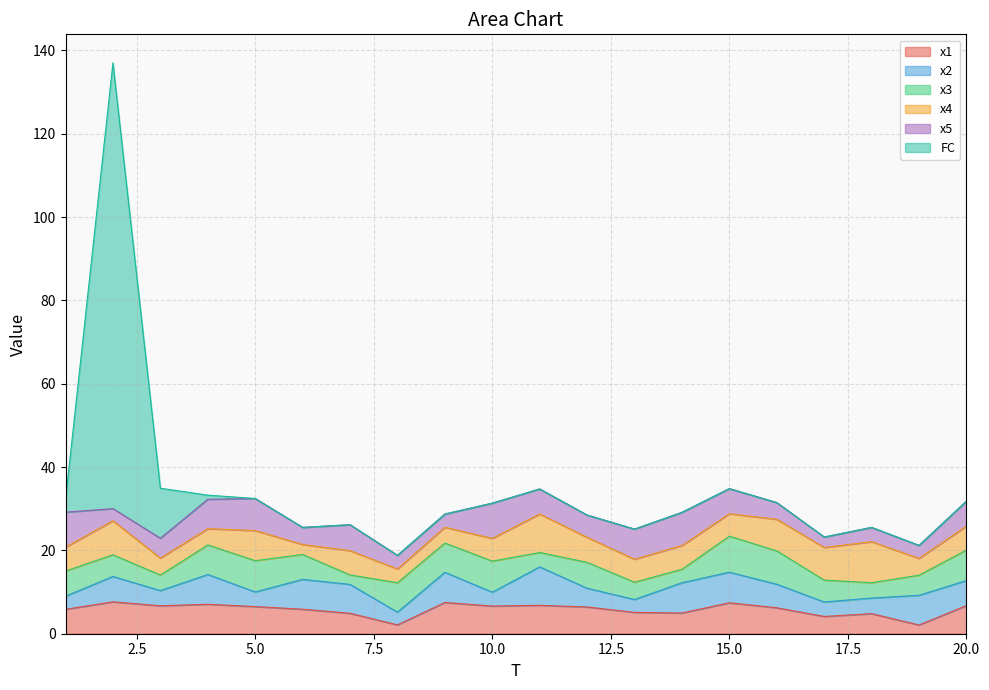

The value of x3 at 17 is 5.2. True or false?

True